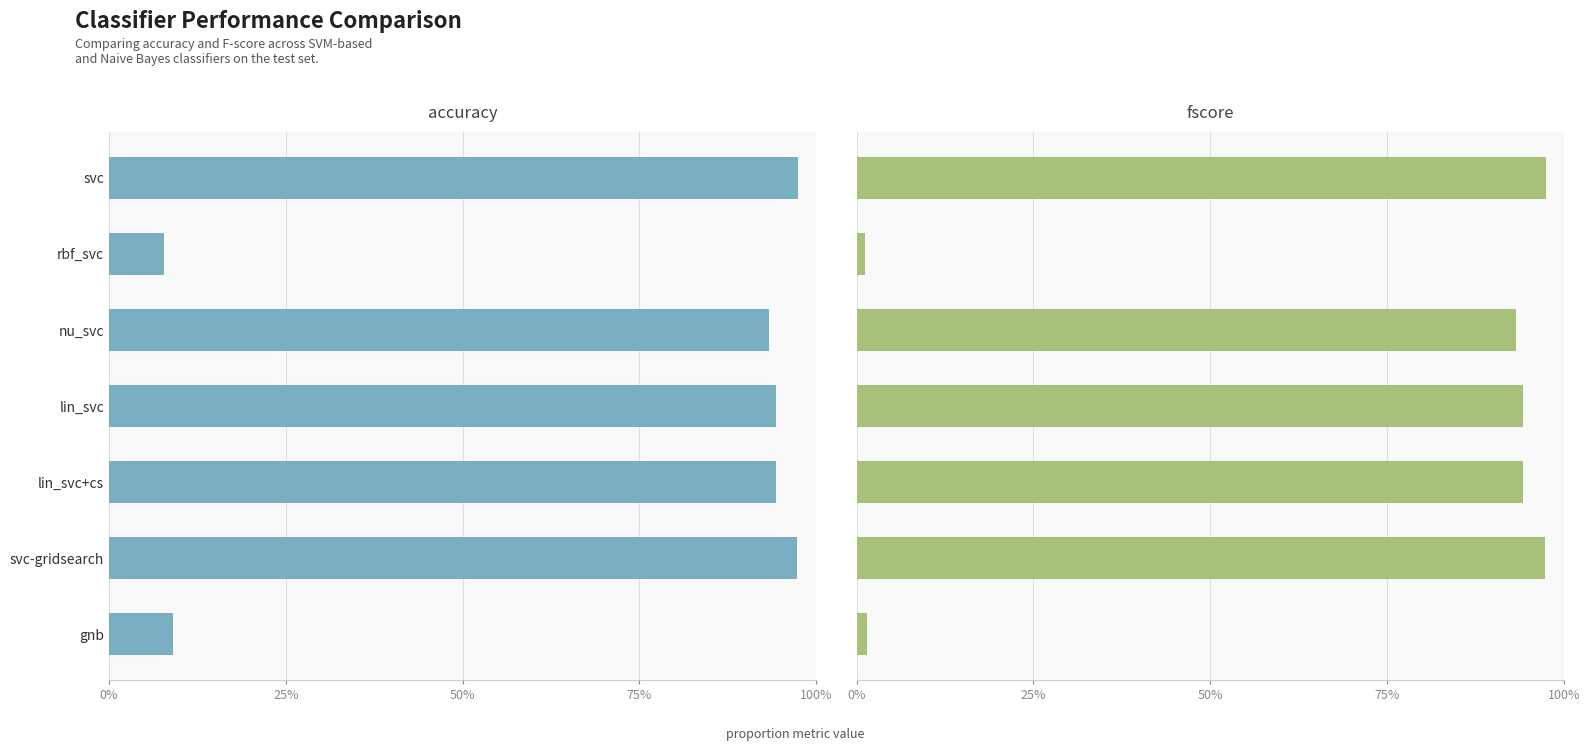

True or false: fscore has a value of 0.2 at 100%.

False